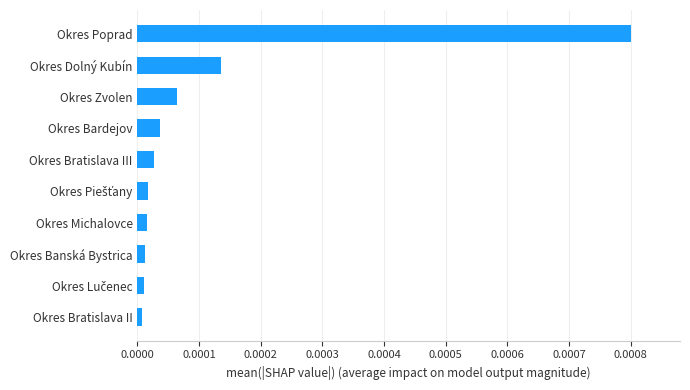

How many data points does each series have?

10